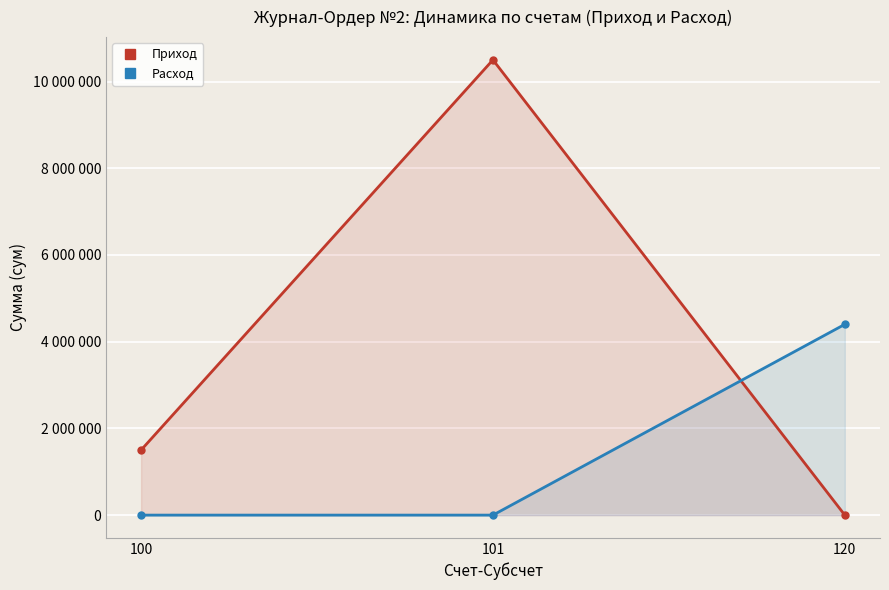

True or false: Расход has a value of -2958617 at 100.

False